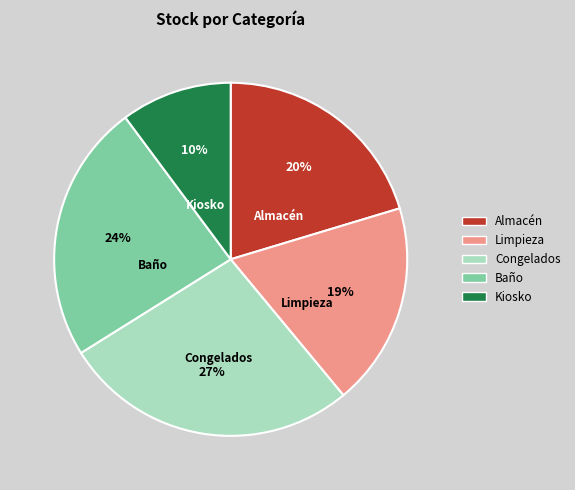

Which category has the smallest portion of the pie?

Kiosko